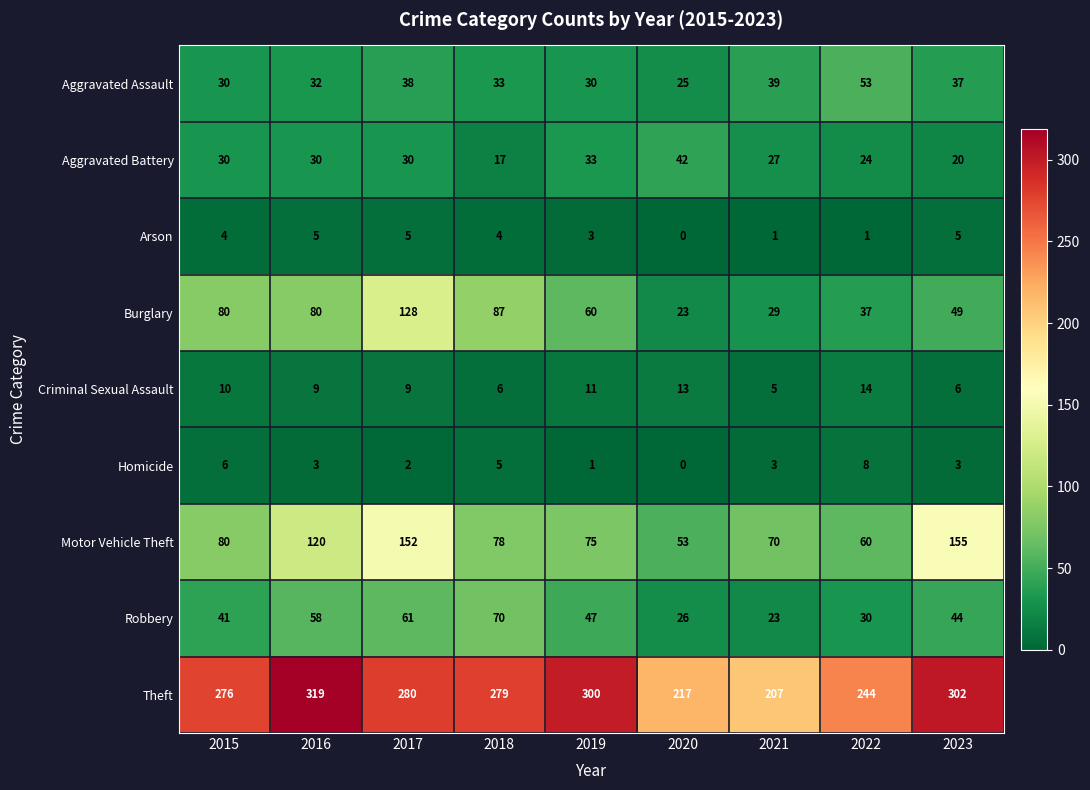

Which series has the widest spread of values?

Theft